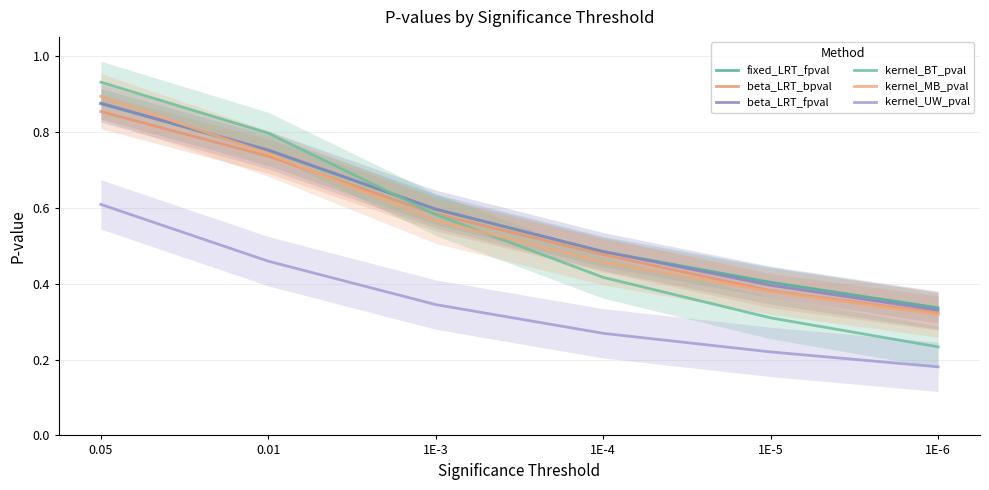

At how many categories does at least one series exceed 0?

6